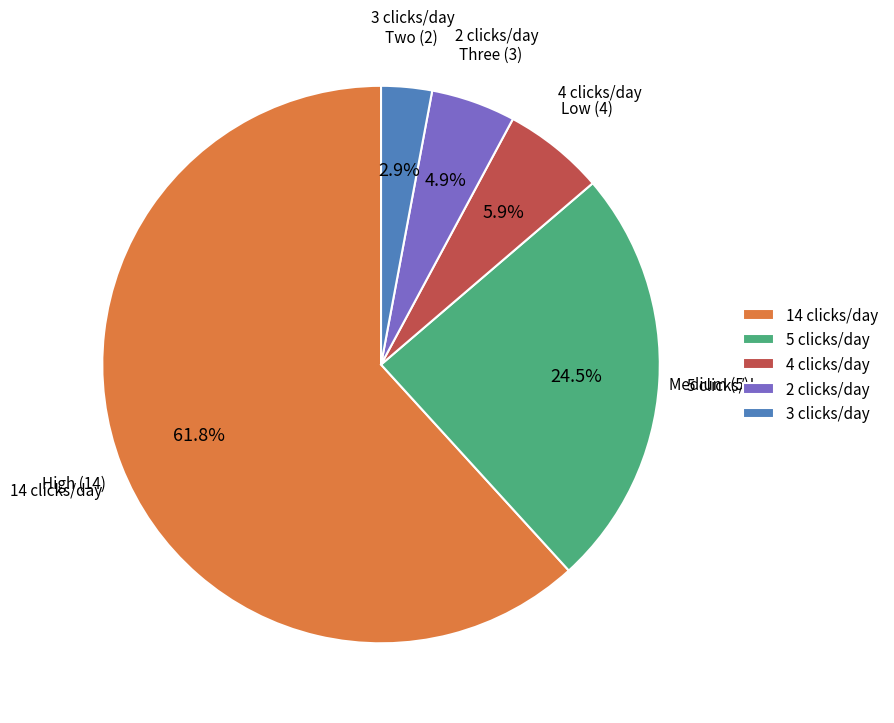

Does 5 clicks/day represent more than half of the total?

No